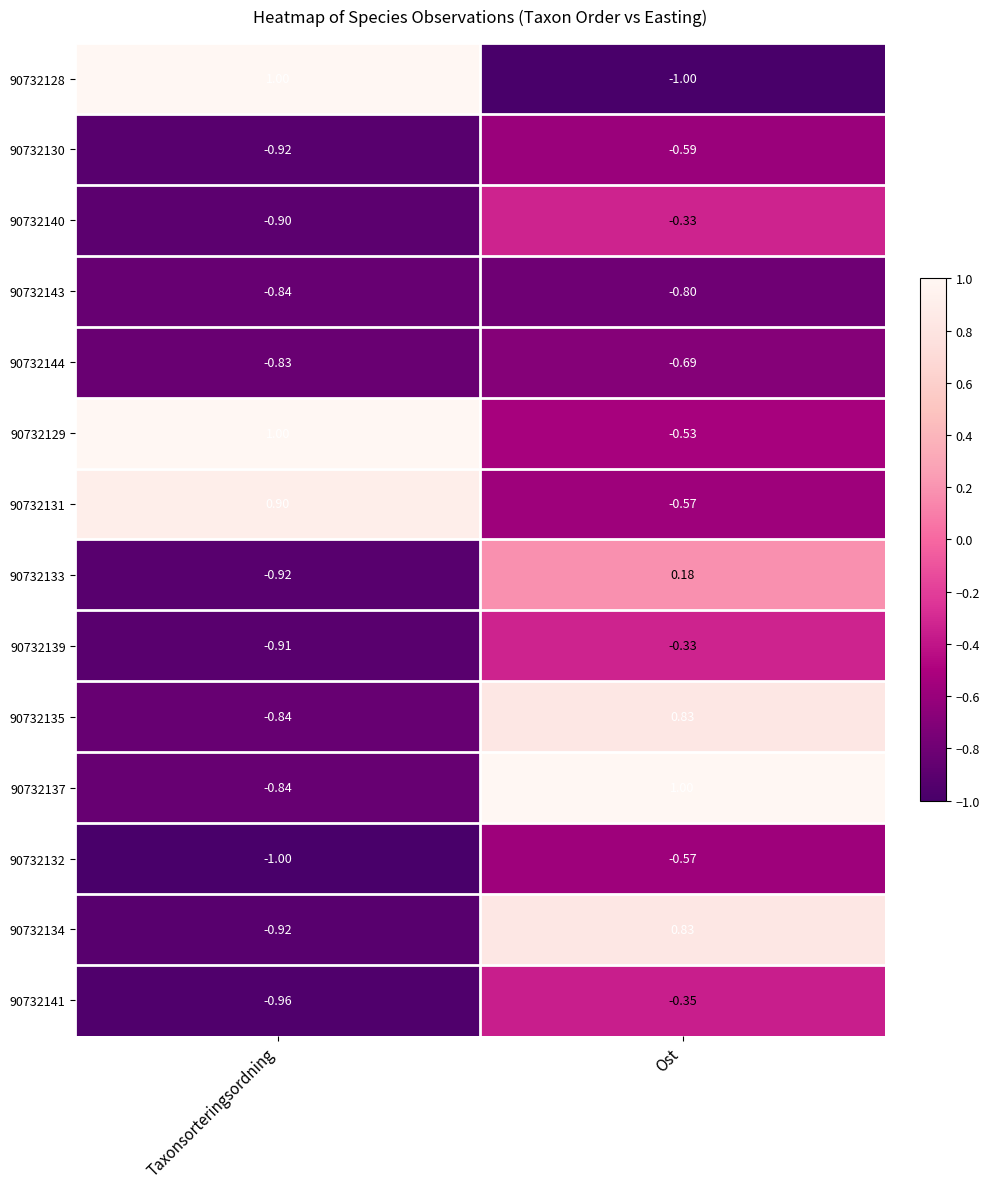

List the labels in order of 90732135 value, largest first.

Ost, Taxonsorteringsordning